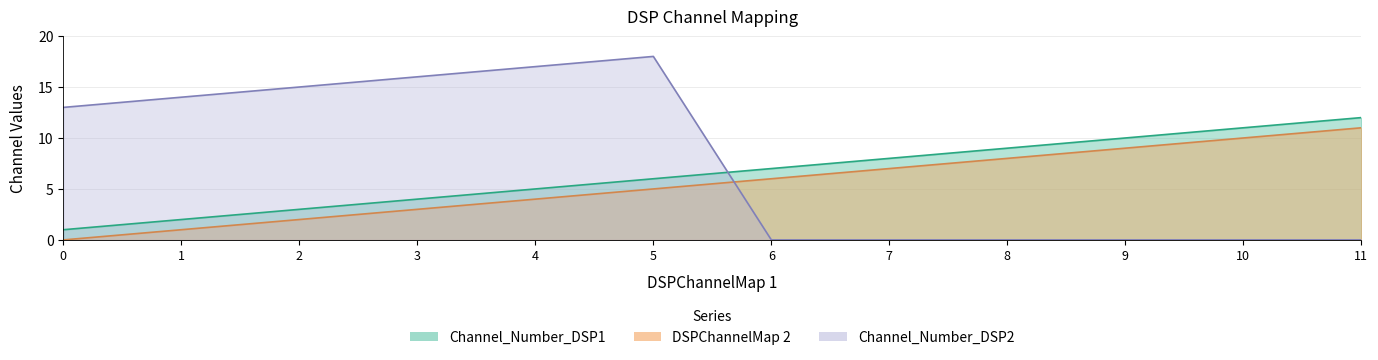

What is the value of the Channel_Number_DSP1 point at the 11th from the left?

11